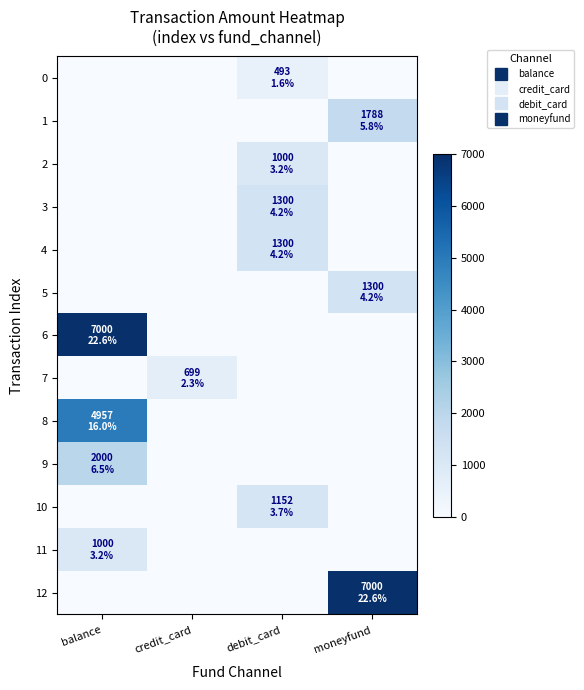

Which series has the largest total across all categories?

6